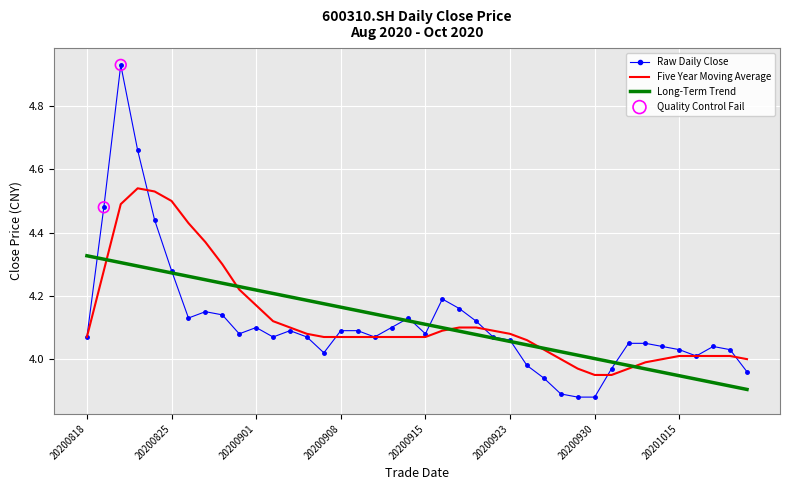

List the series in order of their peak value, lowest first.

Long-Term Trend, Five Year Moving Average, Raw Daily Close